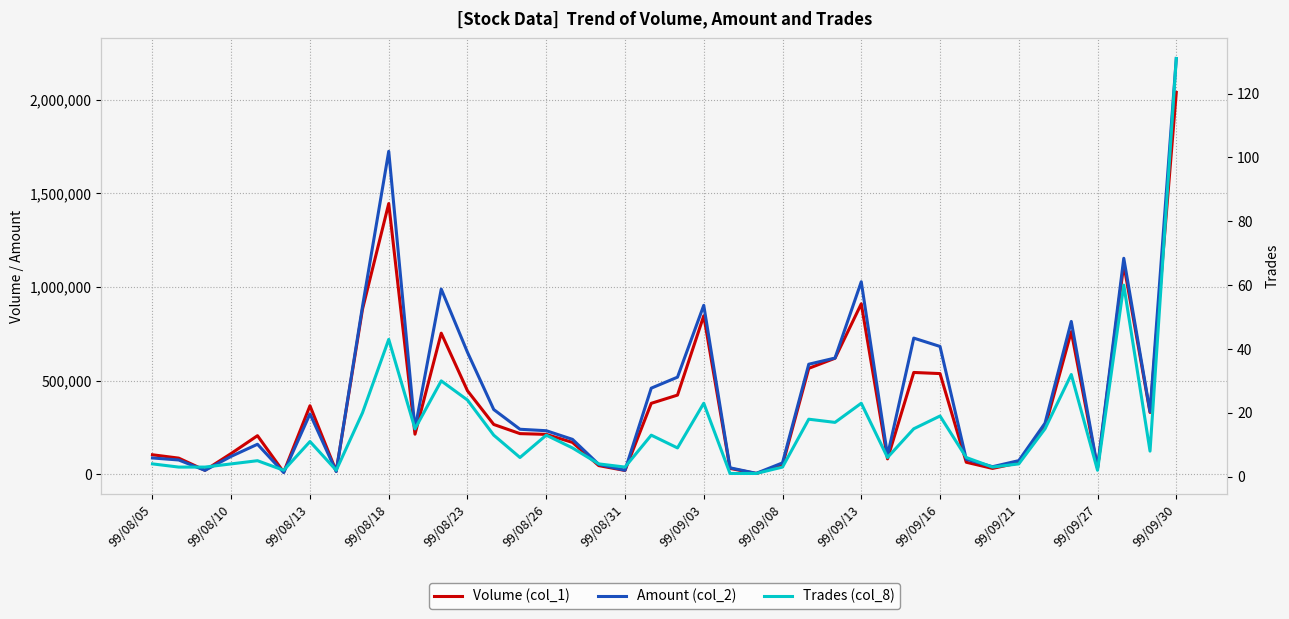

What is the total value across all series at 22?

63301